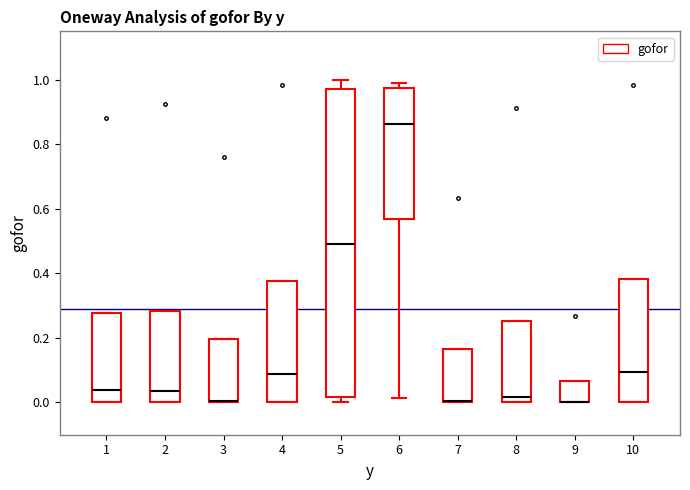

Which box is the tallest, from its lower edge to its upper edge?

5